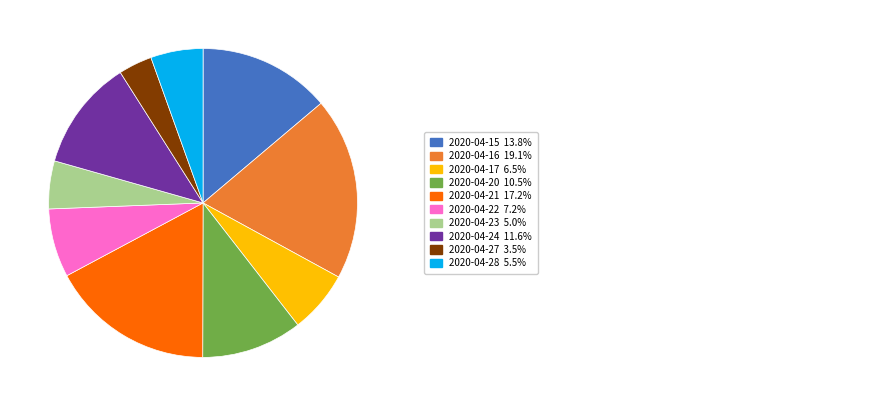

Is there any slice that represents more than half of the pie?

No